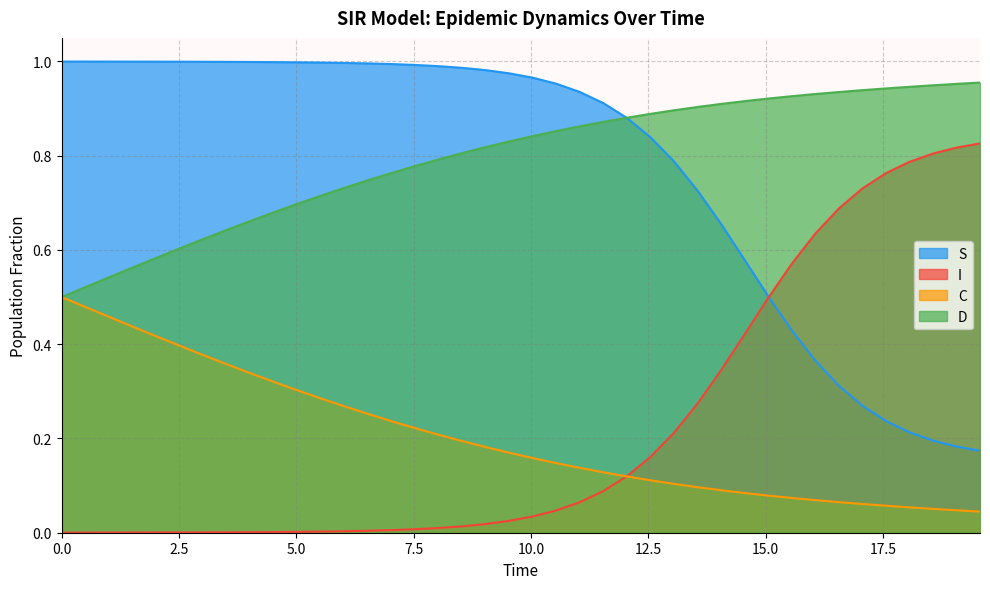

Reading right to left, what are all the values shown in this chart?

S: 0.2	0.2	0.2	0.2	0.2	0.3	0.3	0.4	0.4	0.5	0.6	0.7	0.7	0.8	0.8	0.9	0.9	0.9	1.0	1.0	1.0	1.0	1.0	1.0	1.0	1.0	1.0	1.0	1.0	1.0	1.0	1.0	1.0	1.0	1.0	1.0	1.0	1.0	1.0	1.0
I: 0.8	0.8	0.8	0.8	0.8	0.7	0.7	0.6	0.6	0.5	0.4	0.3	0.3	0.2	0.2	0.1	0.1	0.1	0.0	0.0	0.0	0.0	0.0	0.0	0.0	0.0	0.0	0.0	0.0	0.0	0.0	0.0	0.0	0.0	0.0	0.0	0.0	0.0	0.0	0.0
C: 0.0	0.0	0.1	0.1	0.1	0.1	0.1	0.1	0.1	0.1	0.1	0.1	0.1	0.1	0.1	0.1	0.1	0.1	0.1	0.2	0.2	0.2	0.2	0.2	0.2	0.2	0.3	0.3	0.3	0.3	0.3	0.3	0.4	0.4	0.4	0.4	0.4	0.5	0.5	0.5
D: 1.0	1.0	0.9	0.9	0.9	0.9	0.9	0.9	0.9	0.9	0.9	0.9	0.9	0.9	0.9	0.9	0.9	0.9	0.9	0.8	0.8	0.8	0.8	0.8	0.8	0.8	0.7	0.7	0.7	0.7	0.7	0.7	0.6	0.6	0.6	0.6	0.6	0.5	0.5	0.5